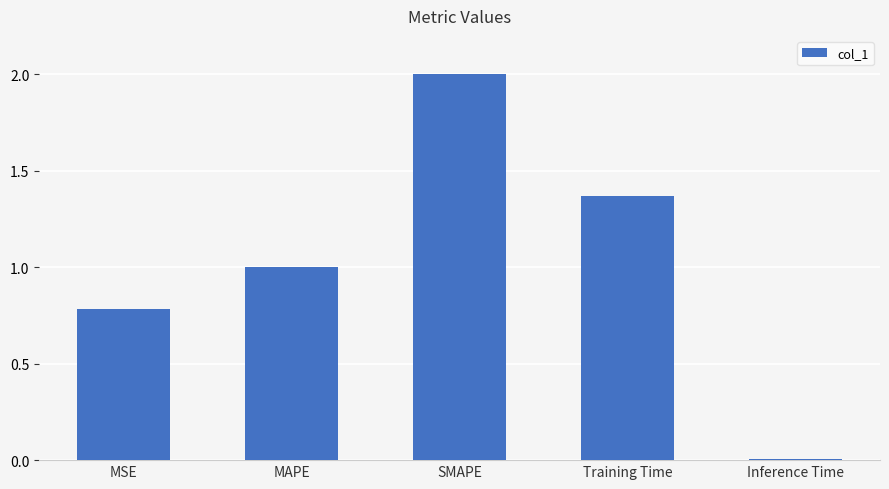

At which label is the value closest to 1?

MAPE